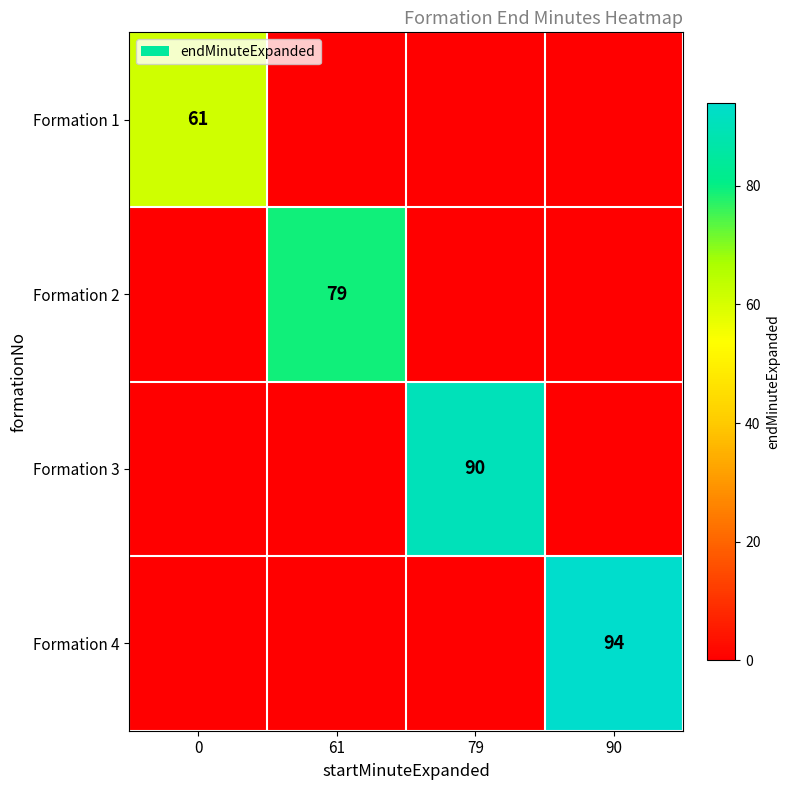

At which category is the sum across all series the highest?

90